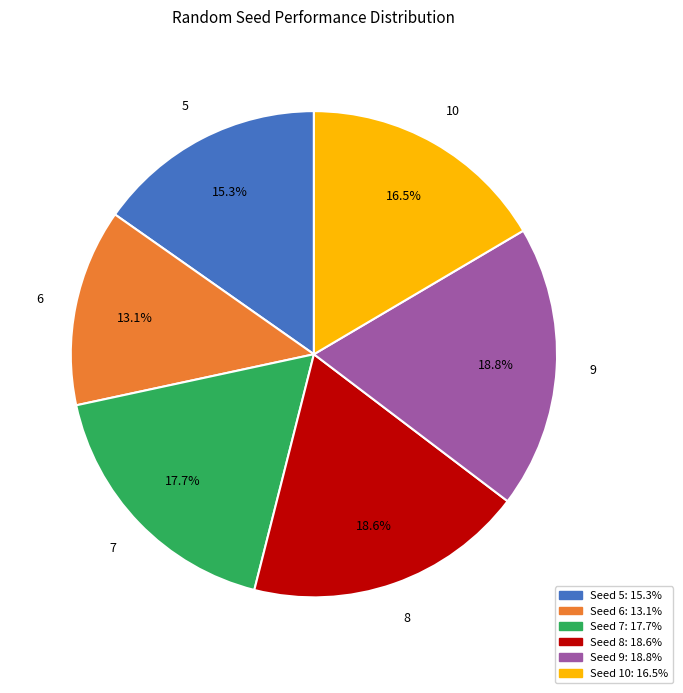

Does any single category account for the majority?

No